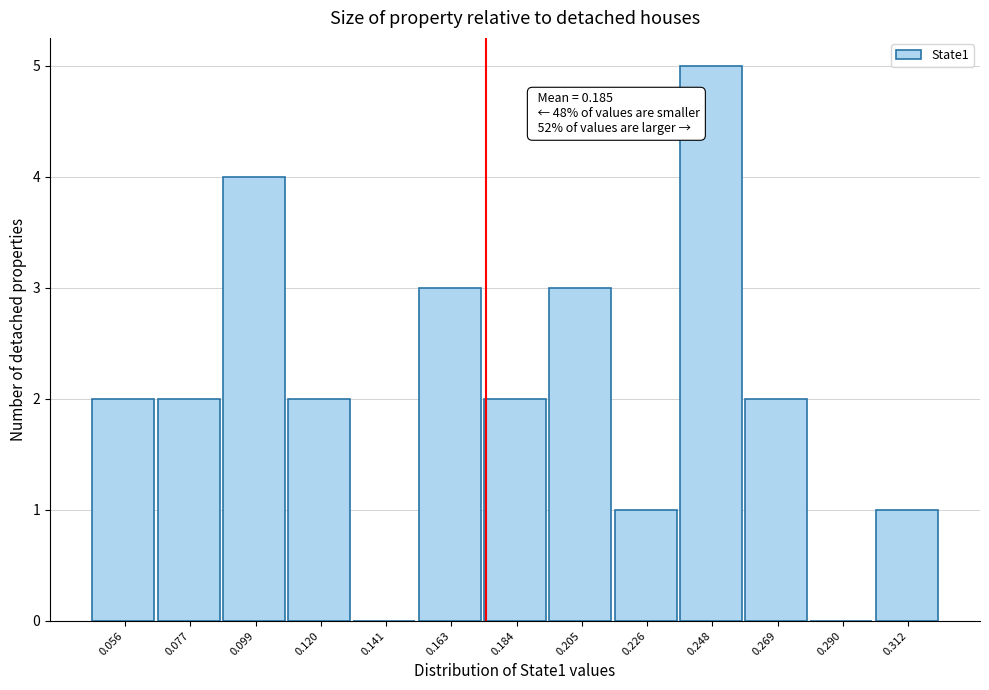

Reading left to right, list all the values displayed in this chart.

0.056=2	0.077=2	0.099=4	0.120=2	0.141=0	0.163=3	0.184=2	0.205=3	0.226=1	0.248=5	0.269=2	0.290=0	0.312=1